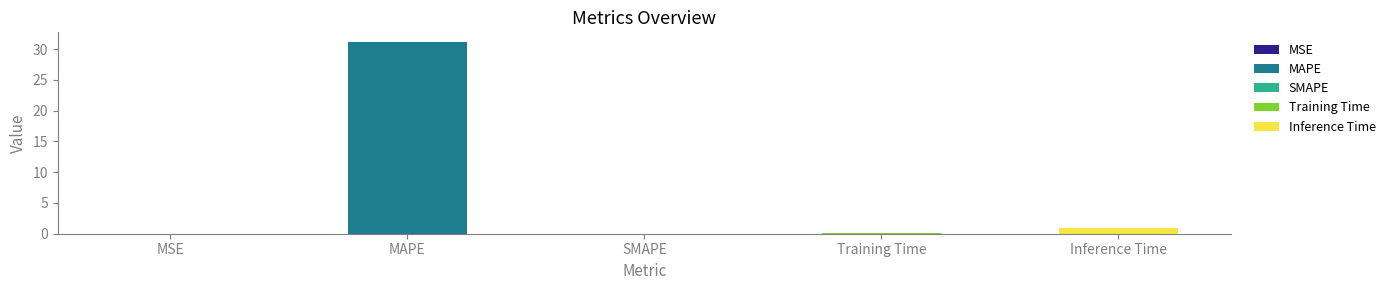

Count the number of categories in the chart.

5